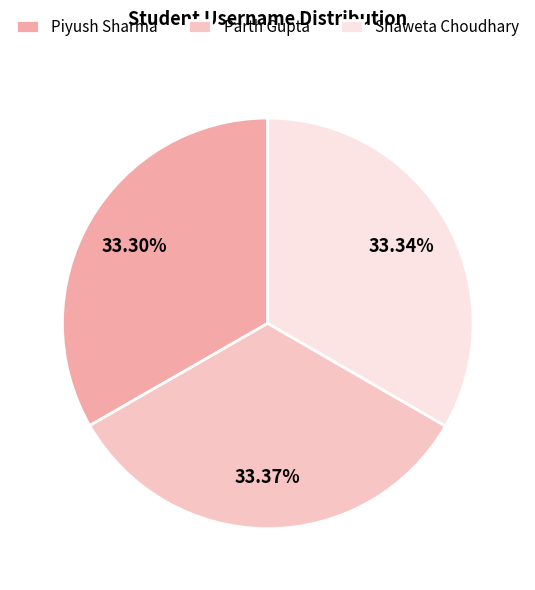

Which category has the biggest portion of the pie?

Parth Gupta